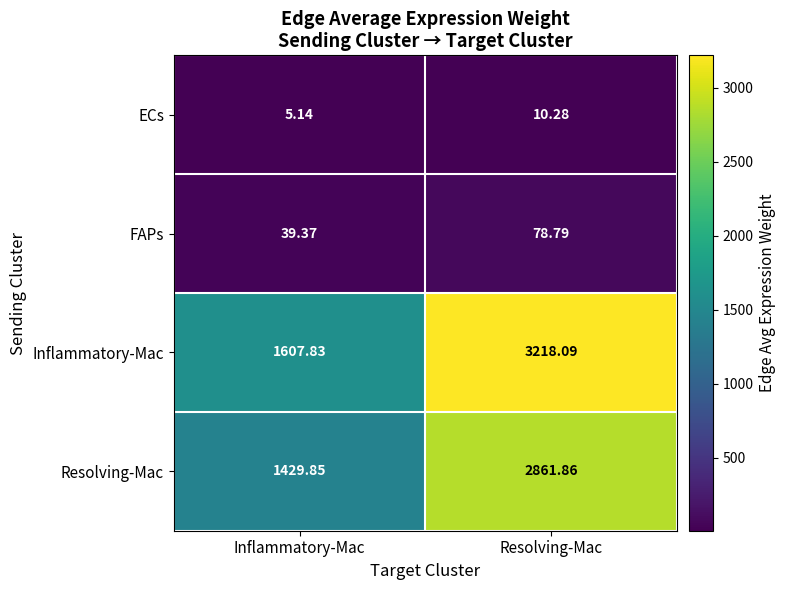

Which series has the largest total across all categories?

Inflammatory-Mac